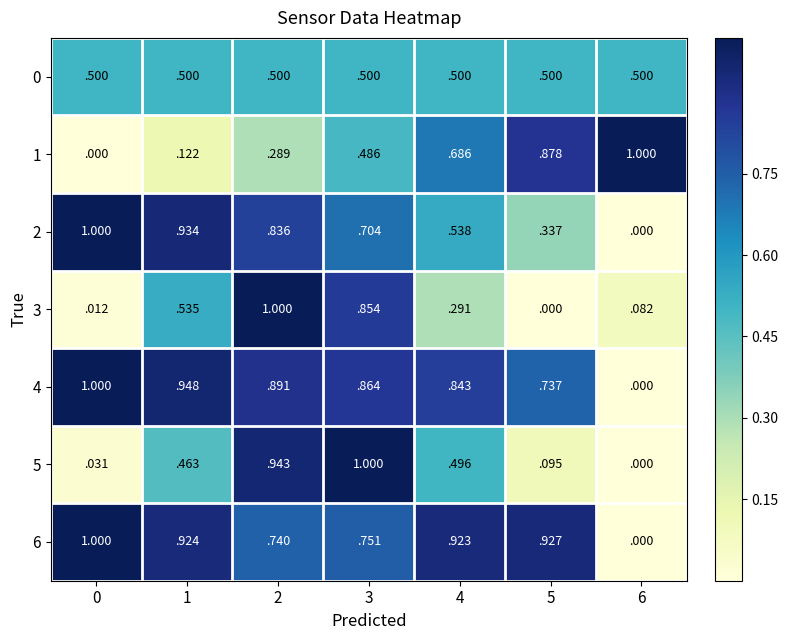

What is the greatest value displayed?

1.0